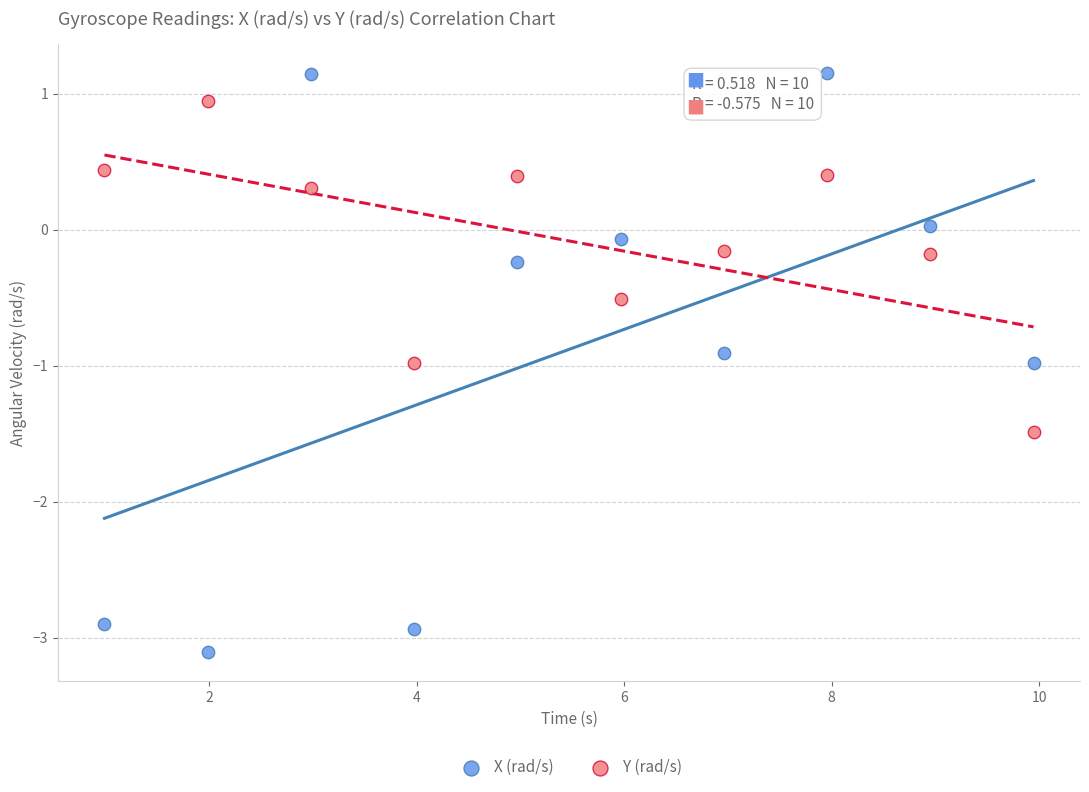

What are all the series names shown in the legend?

X (rad/s), Y (rad/s)